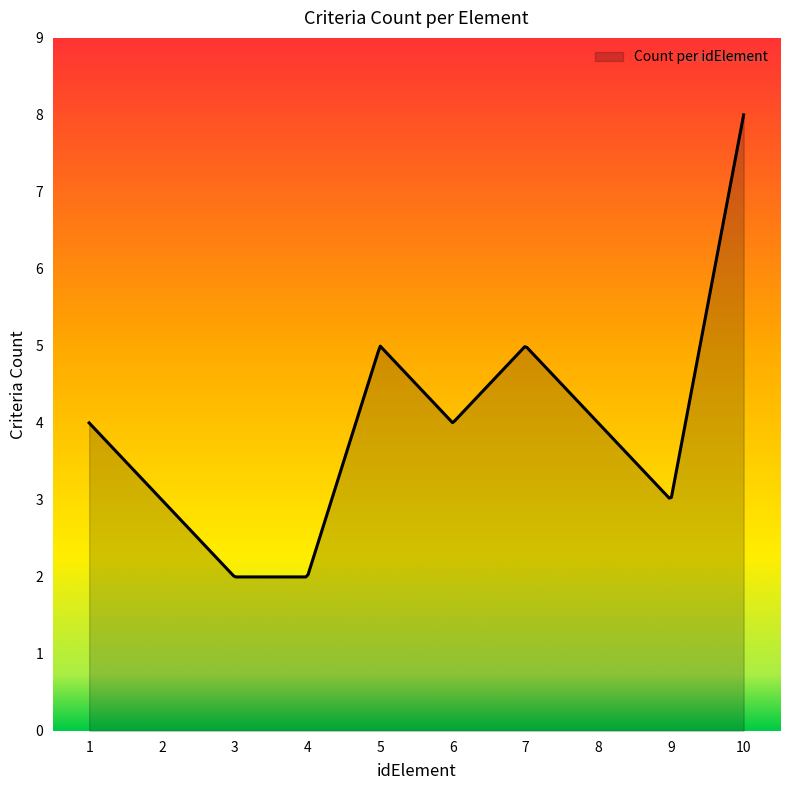

What is the greatest value displayed?

8.0